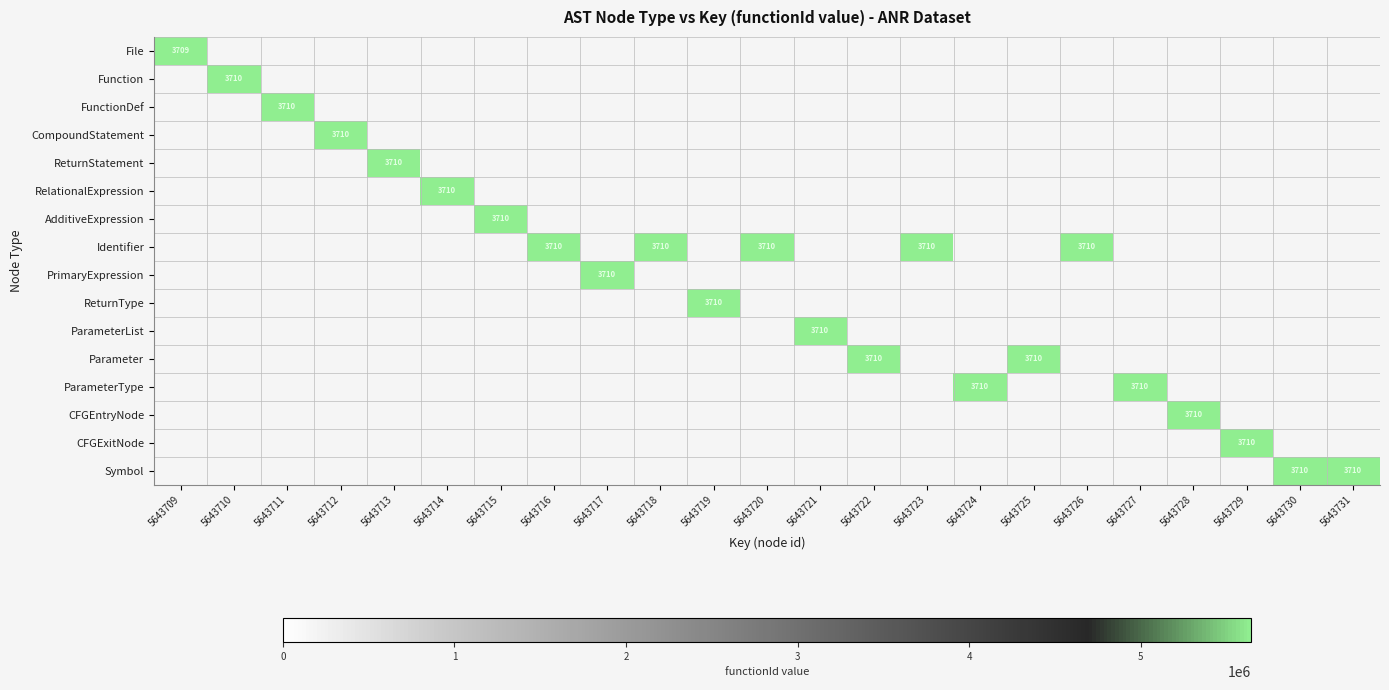

What is the difference between the maximum and minimum values in the AdditiveExpression series?

5643710